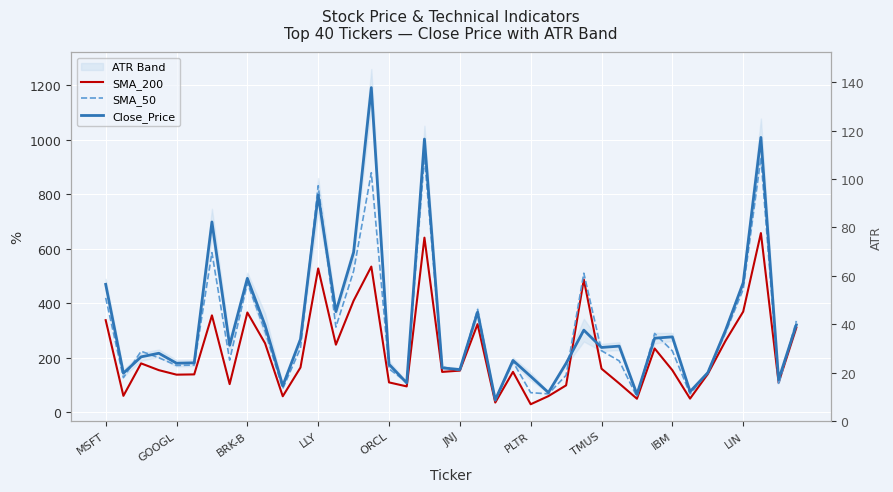

What value does the SMA_50 series have at 33?

66.9